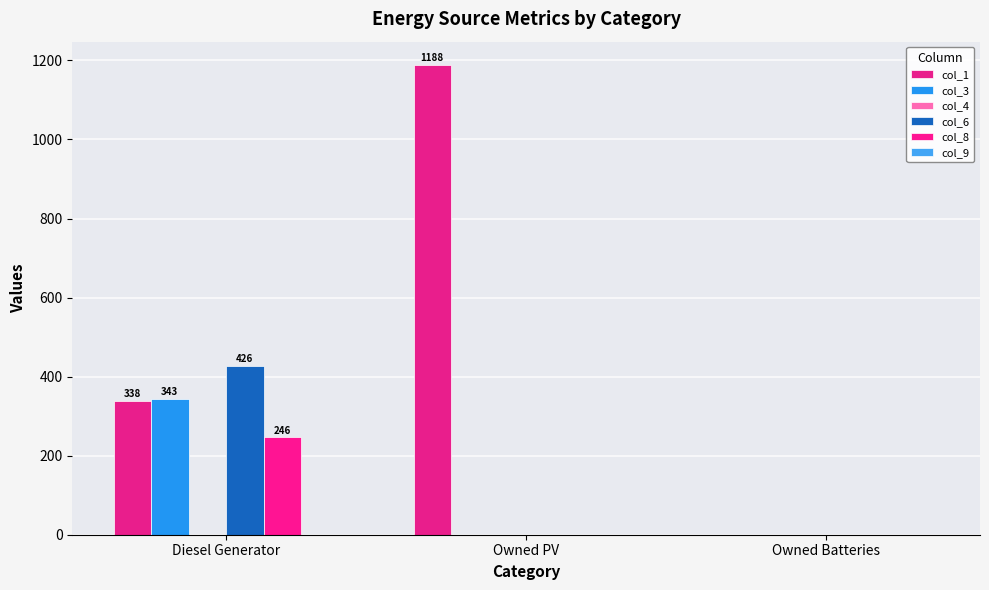

How many groups of bars are there?

3